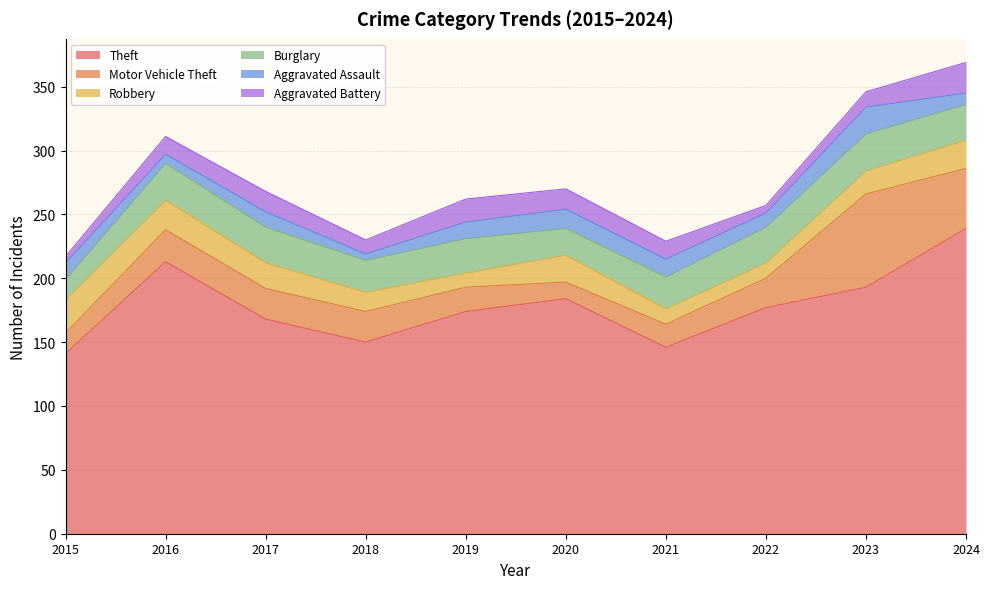

What is the highest value of the Robbery series?

26